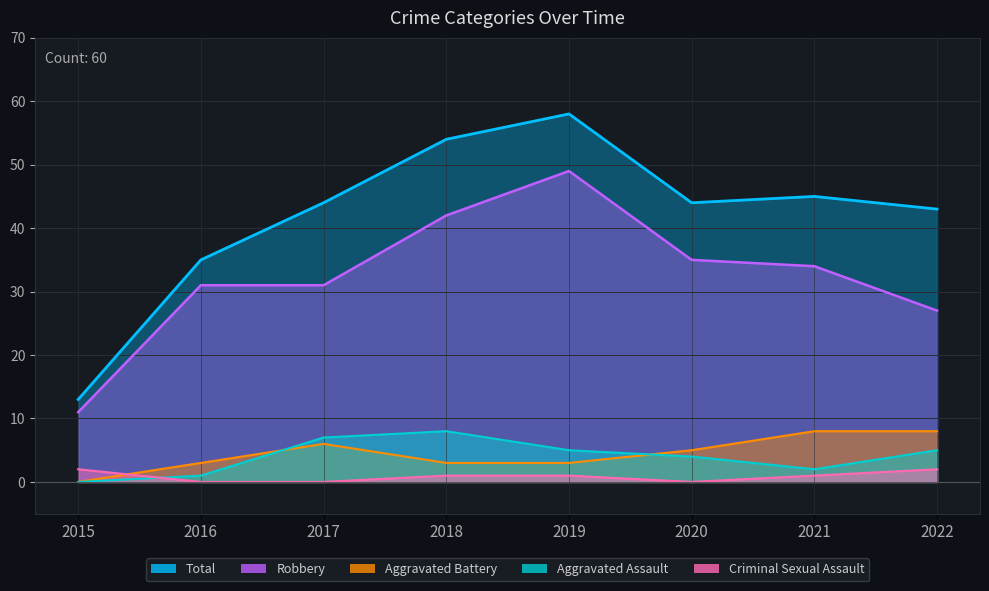

What is the greatest value displayed?

58